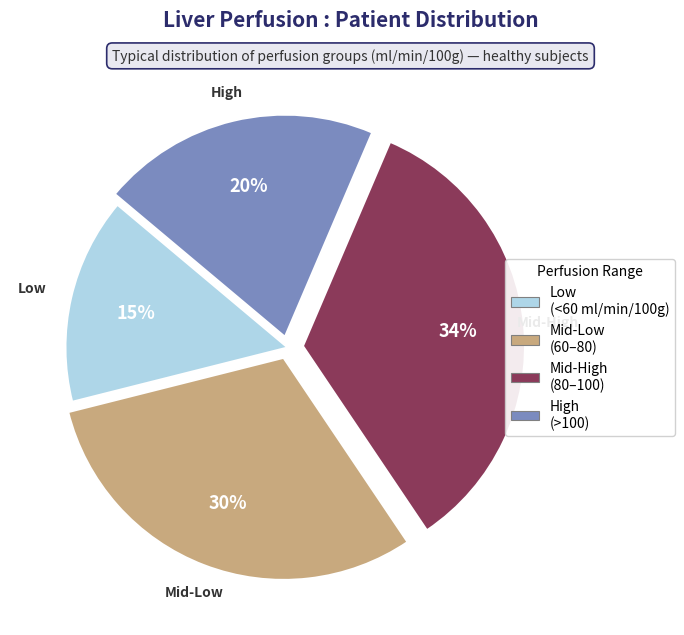

Does any single category account for the majority?

No